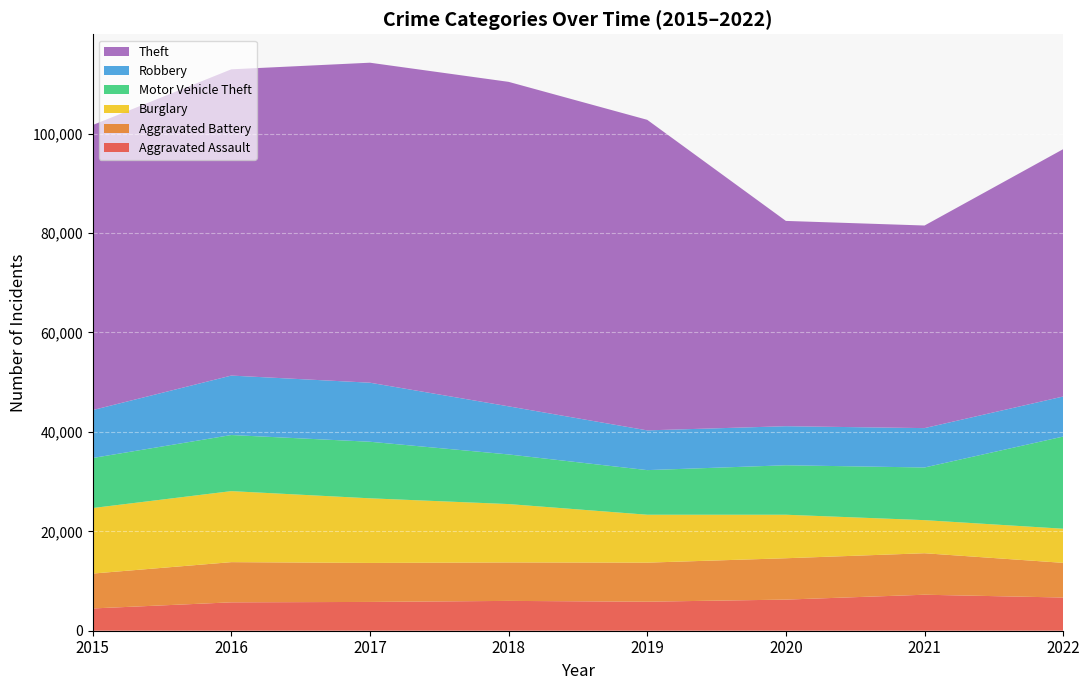

Reading right to left, transcribe all the data shown in this chart.

Aggravated Assault: 6679	7242	6263	5840	6001	5793	5712	4480
Aggravated Battery: 6975	8347	8319	7857	7735	7845	8085	7018
Burglary: 6866	6658	8755	9639	11746	13001	14289	13184
Motor Vehicle Theft: 18549	10595	9952	8977	9983	11380	11286	10068
Robbery: 8053	7920	7856	7994	9679	11880	11960	9638
Theft: 49765	40762	41304	62480	65283	64380	61618	57350